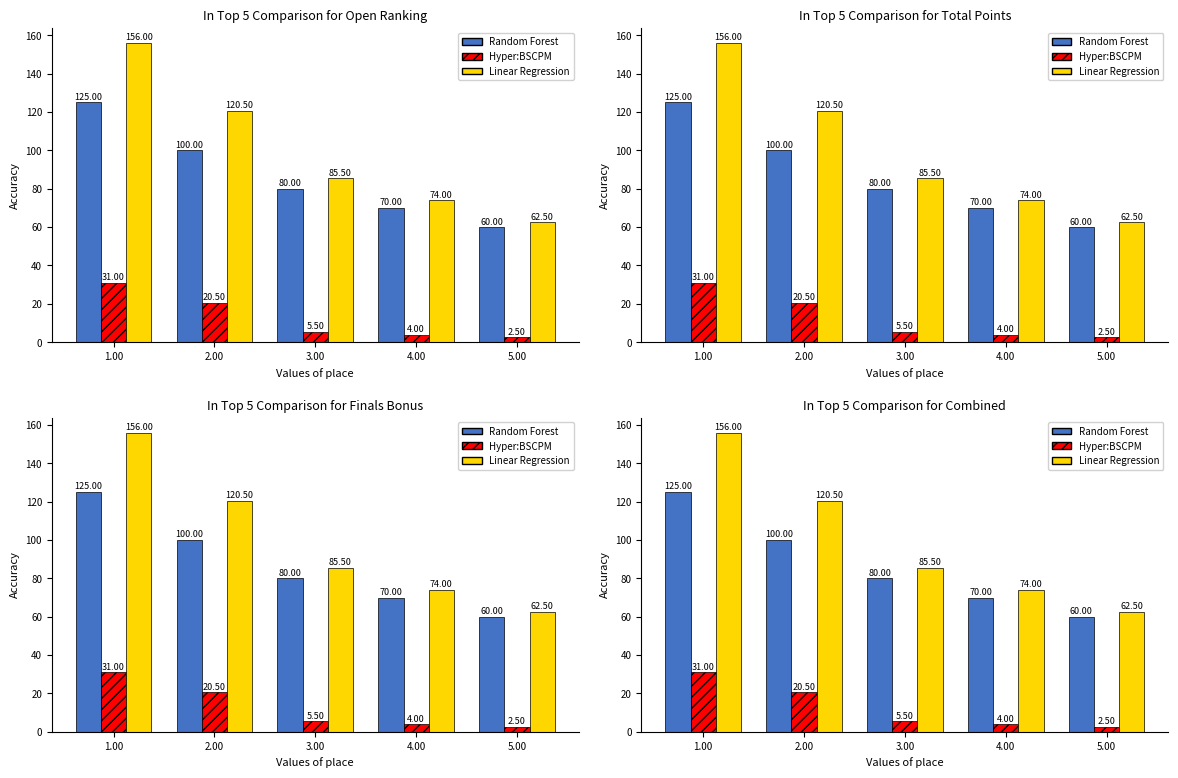

List the labels in order of Random Forest value, largest first.

1.00, 2.00, 3.00, 4.00, 5.00